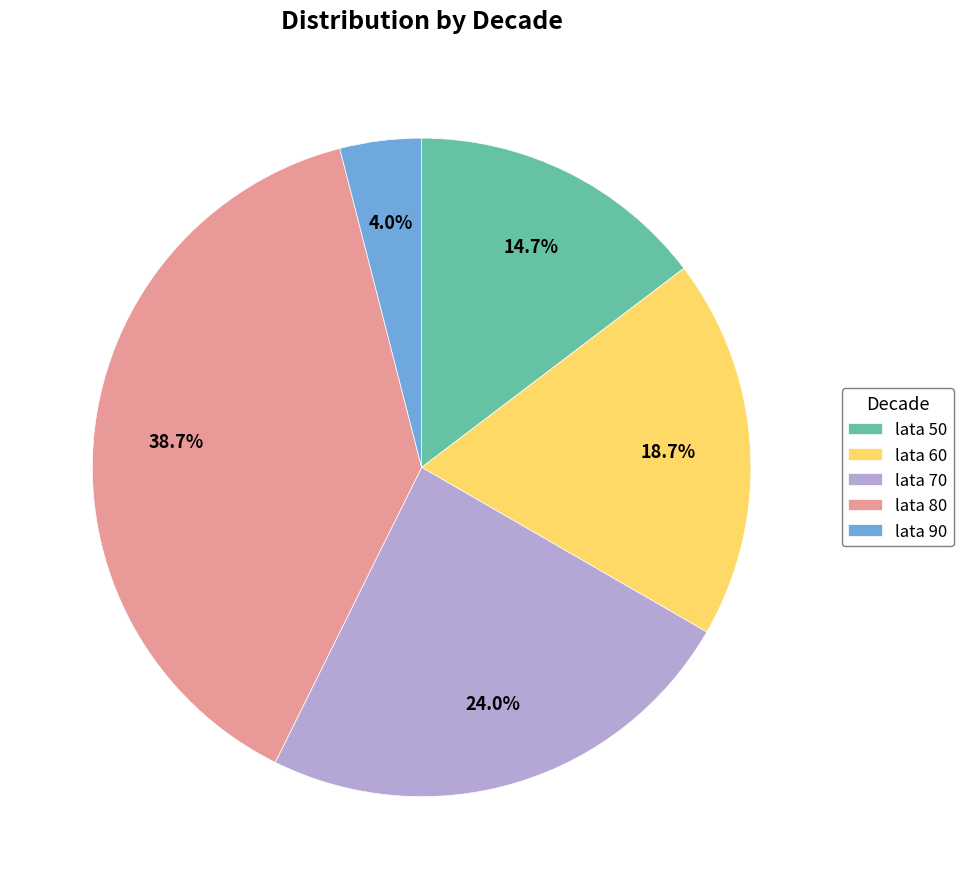

How much of the chart is everything except lata 80?

61.3%